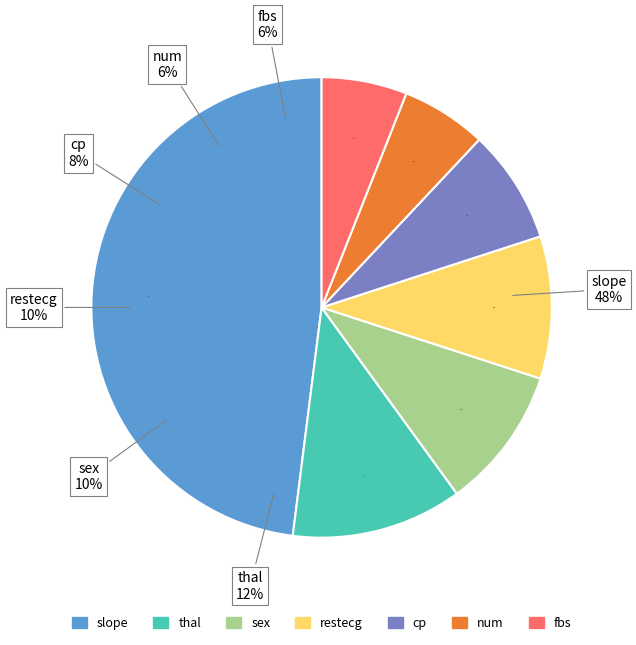

The restecg slice represents 5% of the pie. True or false?

False